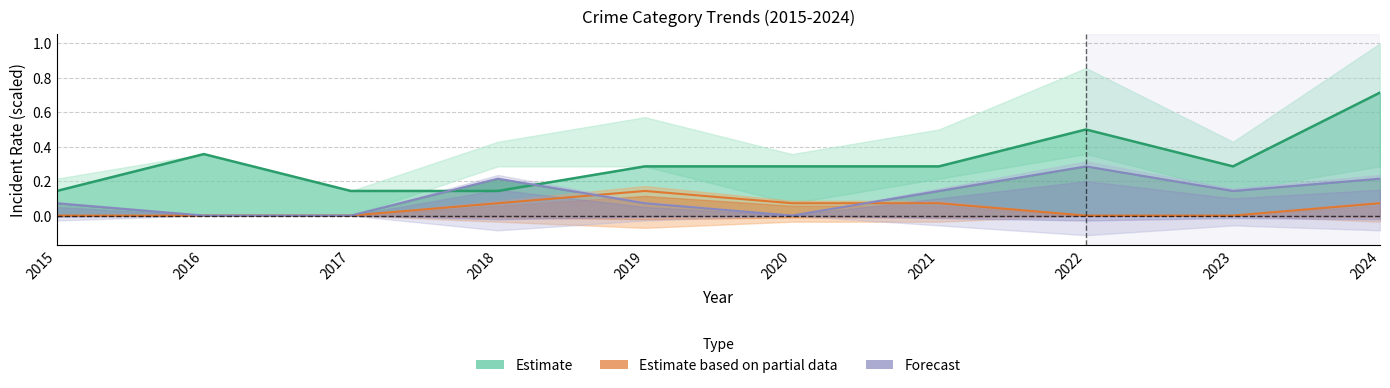

Is it true that Robbery equals 0.3 at 2020?

True